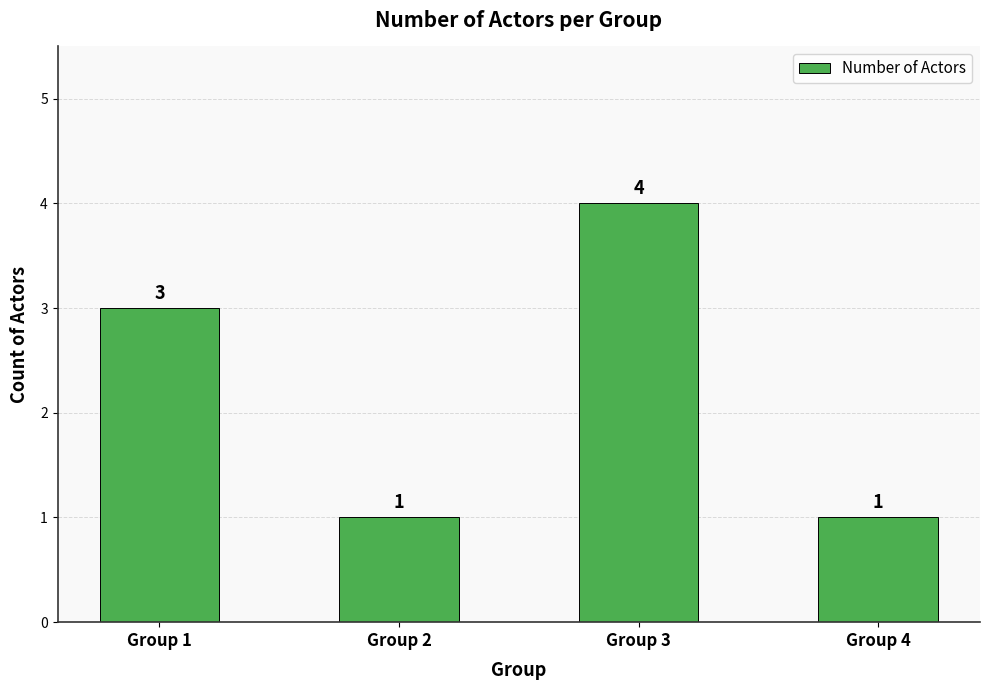

Reading left to right, transcribe all the data shown in this chart.

Group 1=3	Group 2=1	Group 3=4	Group 4=1